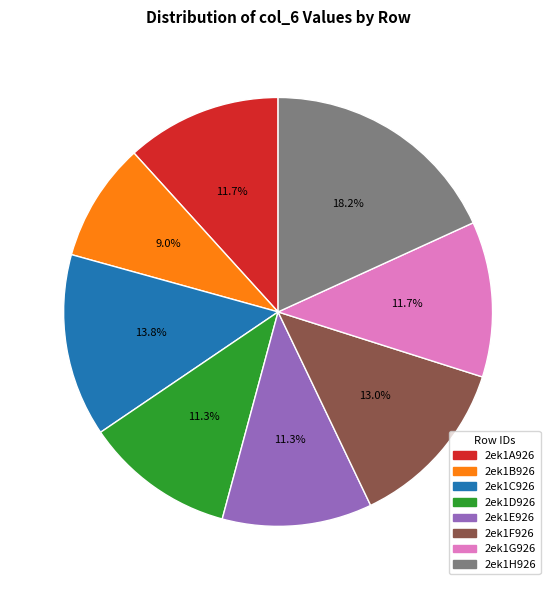

Which category has the biggest portion of the pie?

2ek1H926